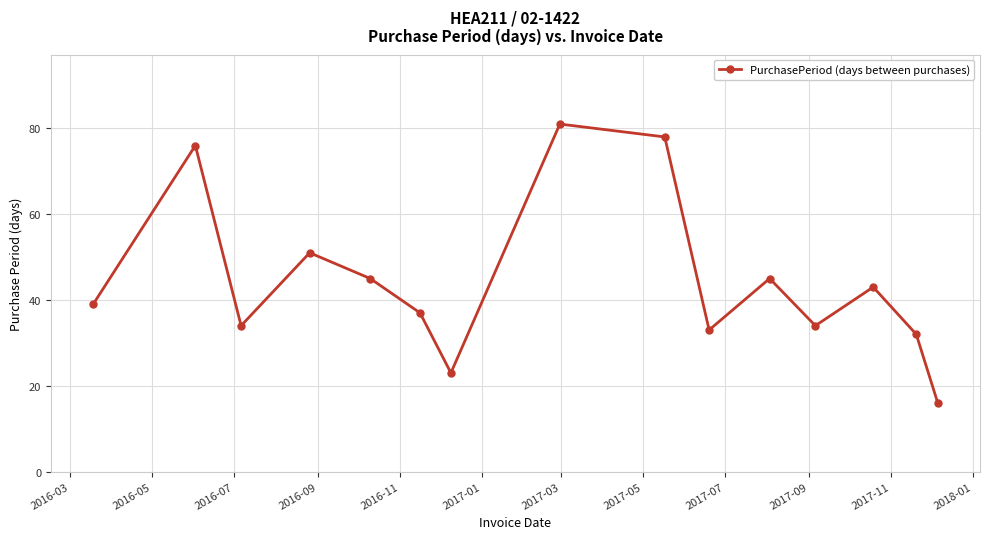

How many lines are shown in the chart?

1